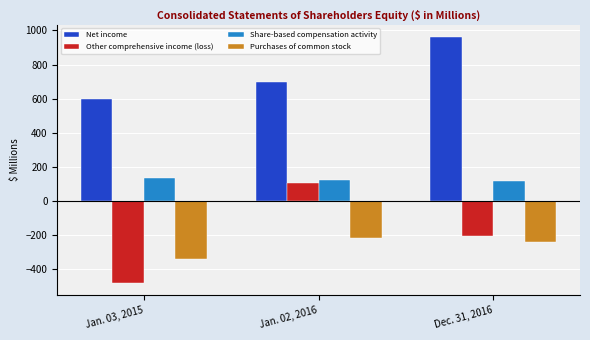

How many data points in Purchases of common stock are less than -241?

1